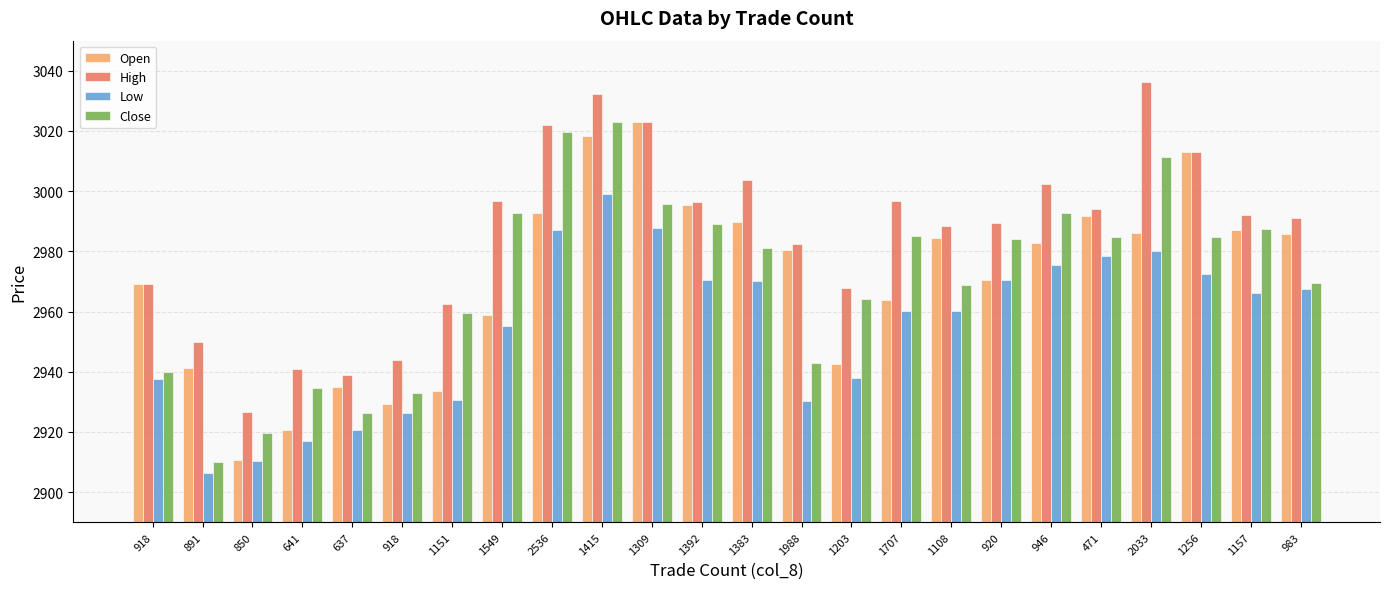

Reading left to right, extract all data points from this chart.

Open: 2969.1	2941.1	2910.6	2920.5	2935.1	2929.4	2933.7	2959.0	2992.7	3018.3	3023.0	2995.4	2989.7	2980.4	2942.5	2963.9	2984.3	2970.4	2982.8	2991.8	2986.0	3013.1	2986.9	2985.8
High: 2969.1	2949.7	2926.6	2940.8	2939.0	2943.8	2962.6	2996.8	3022.1	3032.1	3023.0	2996.4	3003.7	2982.5	2967.9	2996.6	2988.5	2989.3	3002.3	2993.9	3036.4	3013.1	2992.1	2990.9
Low: 2937.7	2906.2	2910.2	2917.1	2920.6	2926.2	2930.7	2955.2	2987.0	2998.9	2987.7	2970.4	2970.1	2930.2	2938.0	2960.0	2960.1	2970.4	2975.3	2978.3	2980.2	2972.4	2966.3	2967.4
Close: 2939.9	2910.1	2919.7	2934.6	2926.1	2933.0	2959.3	2992.7	3019.5	3023.0	2995.7	2989.2	2981.0	2942.9	2964.2	2985.0	2968.7	2984.2	2992.6	2984.8	3011.3	2984.6	2987.4	2969.4